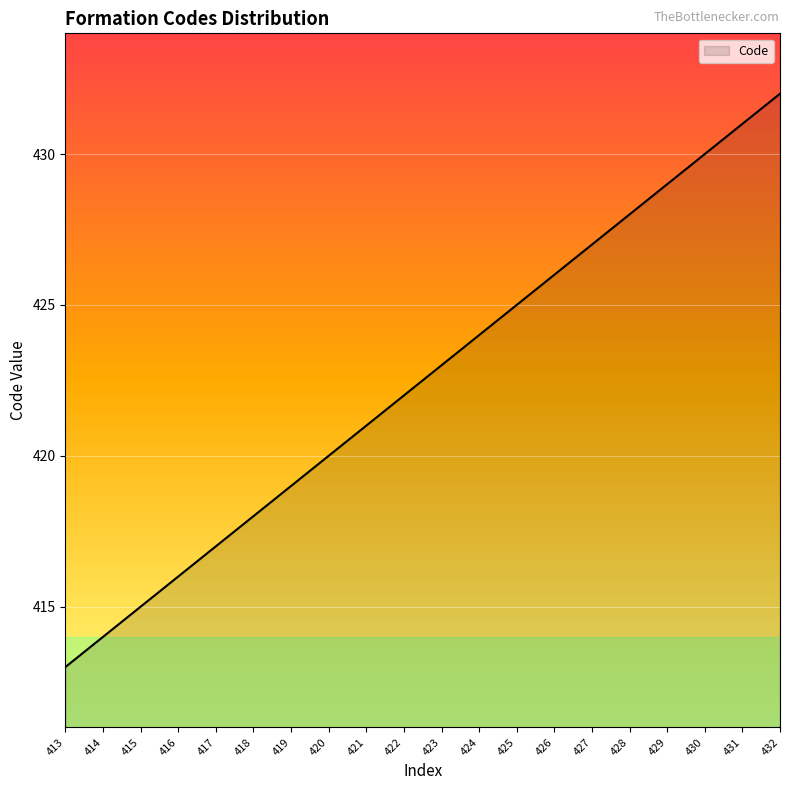

Does the chart display data point markers on the line(s)?

No